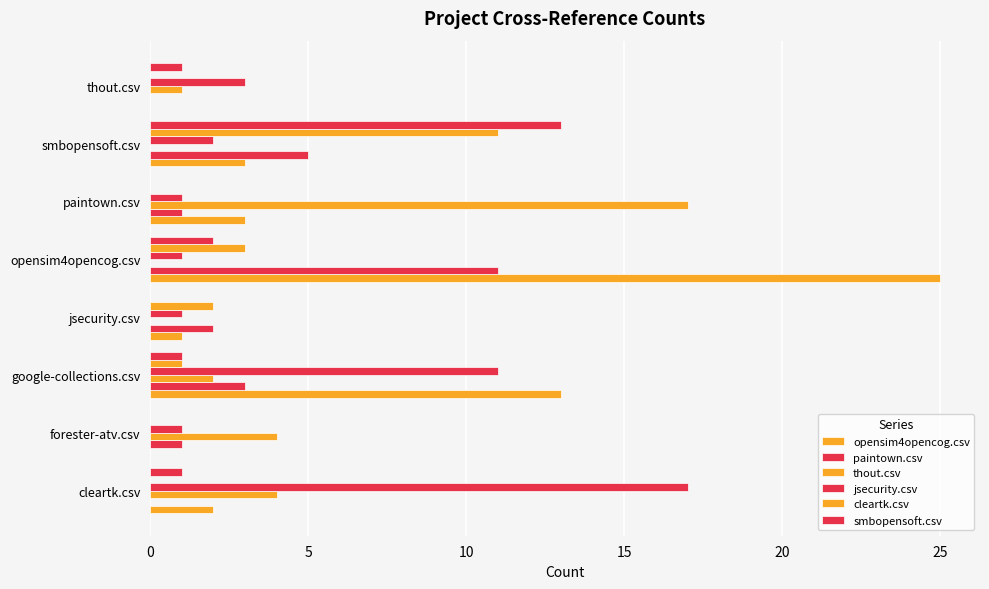

How many series are shown in this chart?

6